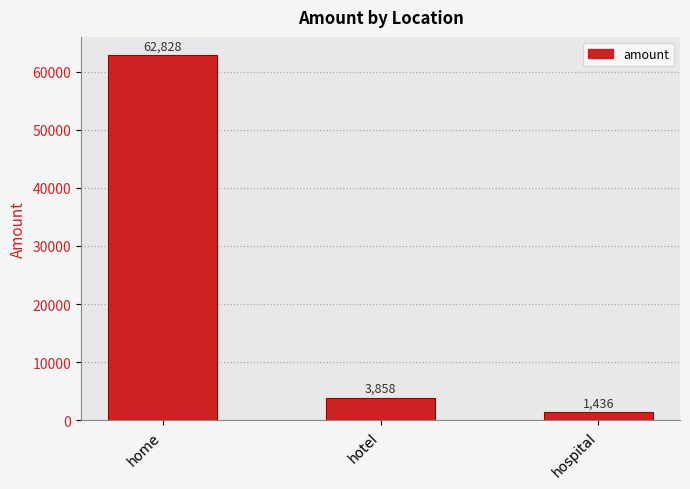

How many bars are there in total?

3